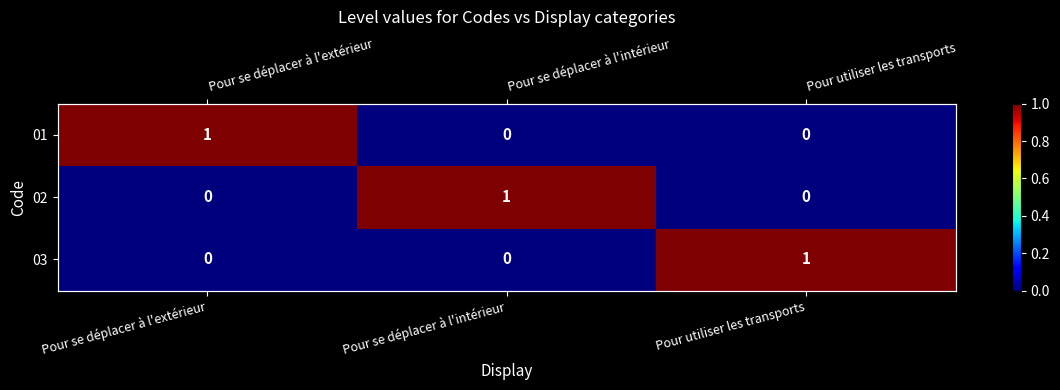

Which series has the largest total across all categories?

01